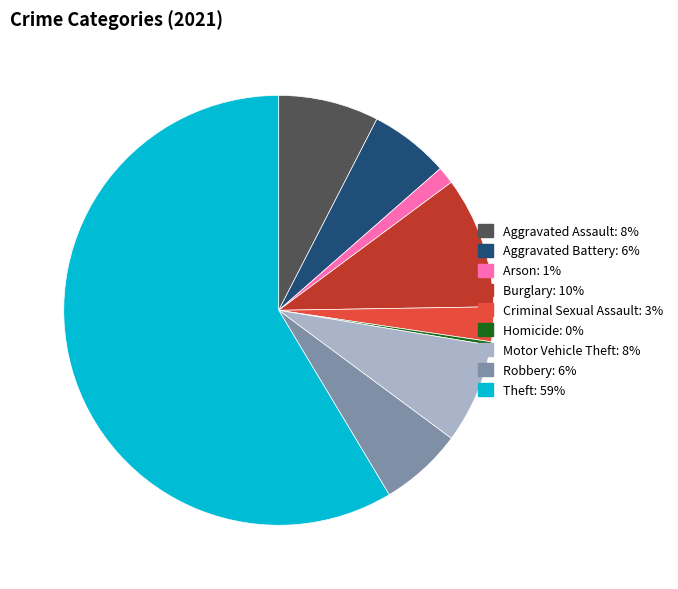

What is the ratio of the value at Aggravated Battery to the value at Burglary?

0.6